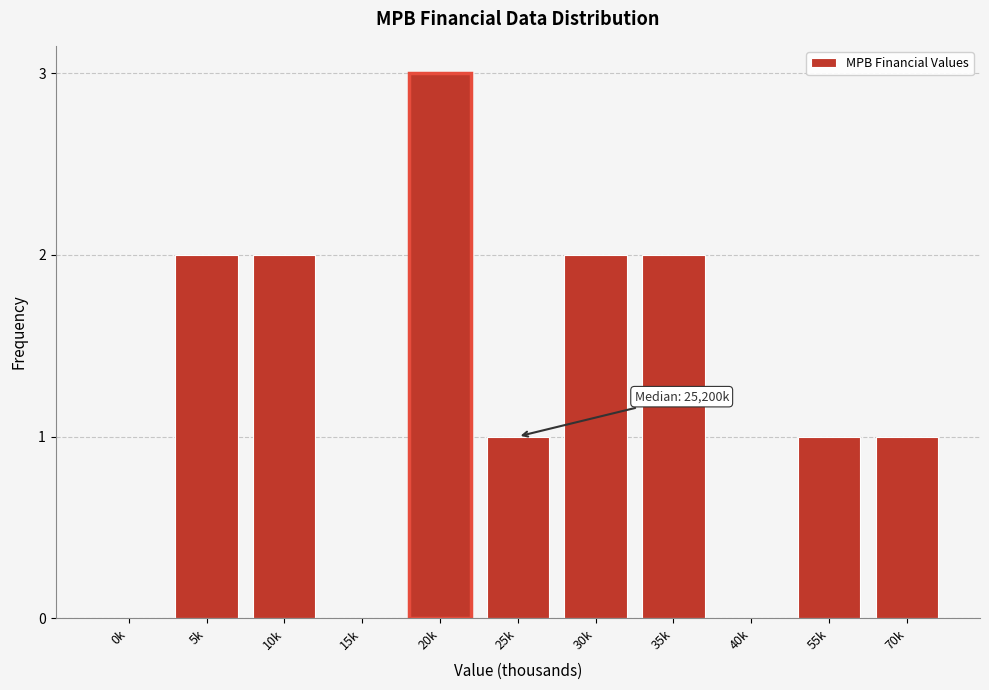

Reading left to right, what are all the values shown in this chart?

0k=0	5k=2	10k=2	15k=0	20k=3	25k=1	30k=2	35k=2	40k=0	55k=1	70k=1